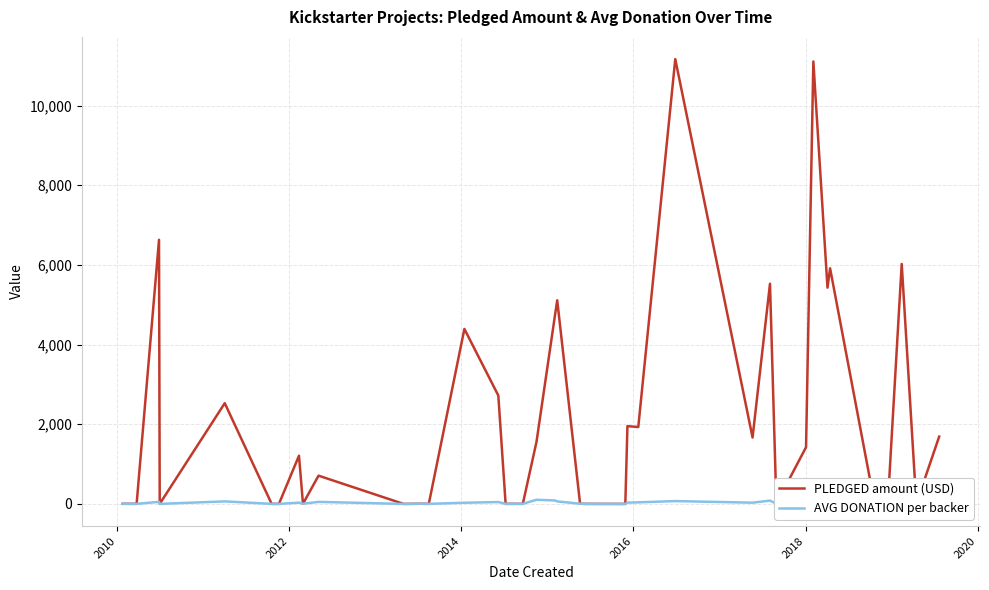

Is the value of PLEDGED amount (USD) at 17 greater than the value of AVG DONATION per backer at 24?

Yes